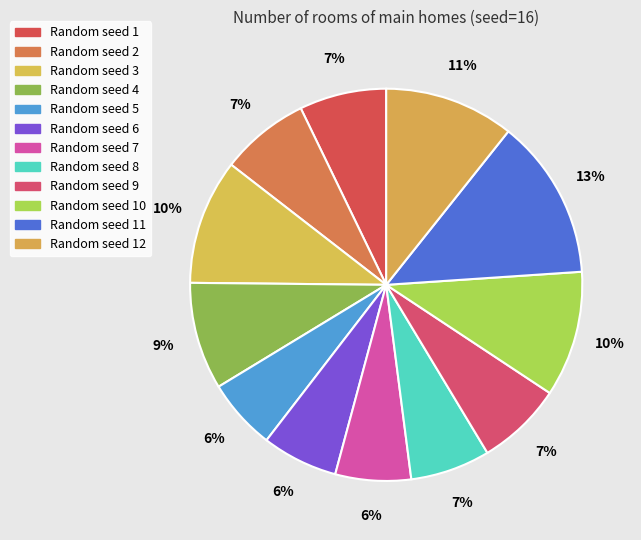

Rank the categories by value from lowest to highest.

Random seed 5, Random seed 7, Random seed 6, Random seed 8, Random seed 9, Random seed 1, Random seed 2, Random seed 4, Random seed 3, Random seed 10, Random seed 12, Random seed 11